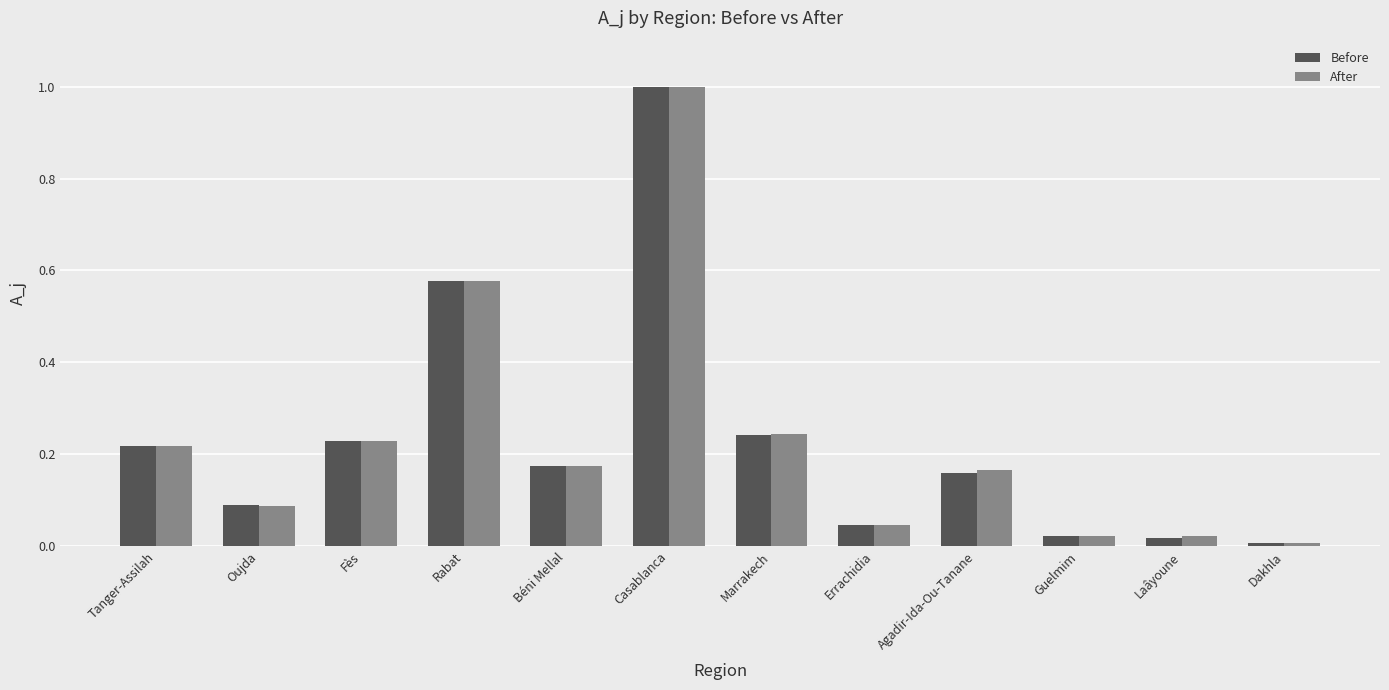

Between Errachidia and Agadir-Ida-Ou-Tanane, which series saw the biggest shift?

After